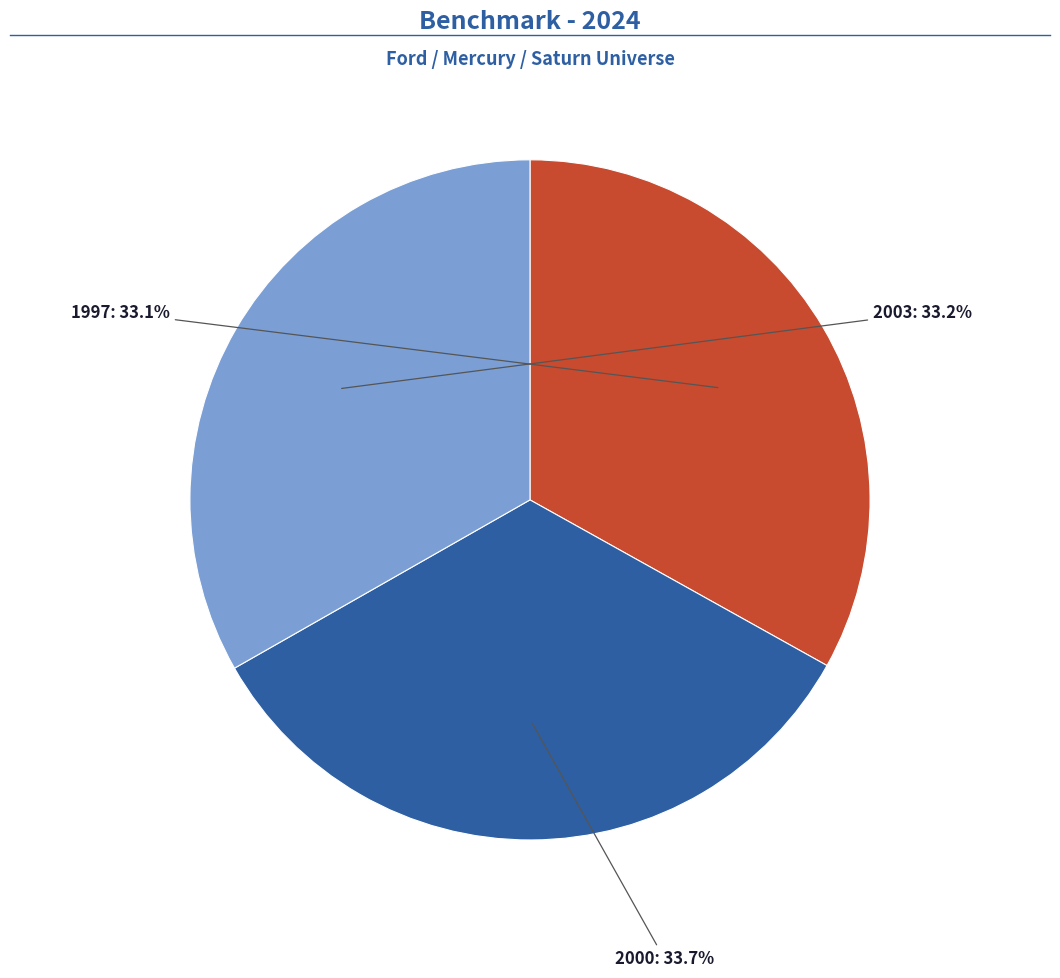

Does any single category account for the majority?

No